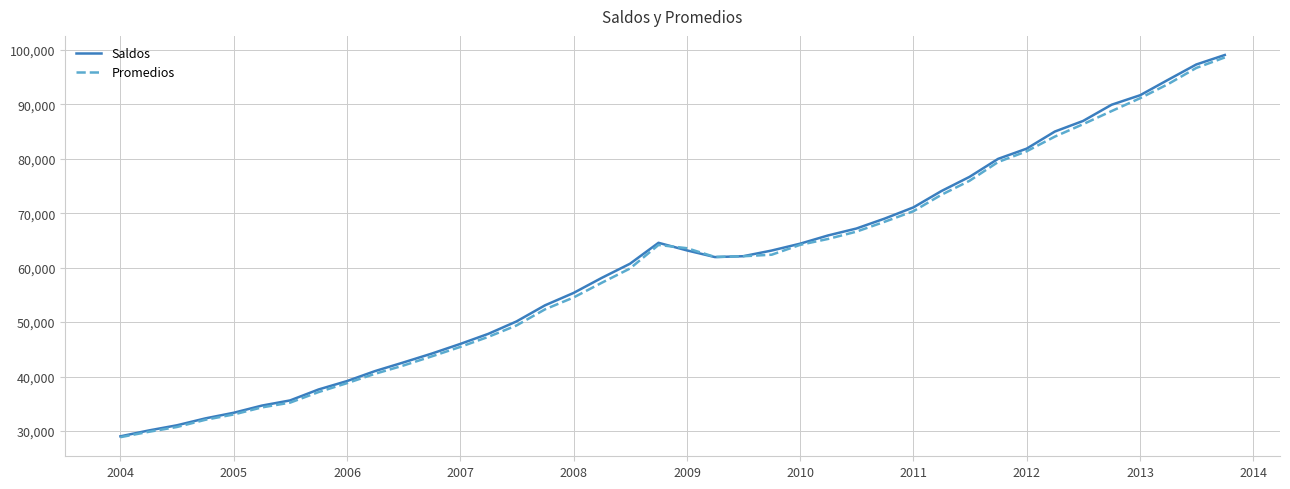

What is the lowest value of the Saldos series?

29032